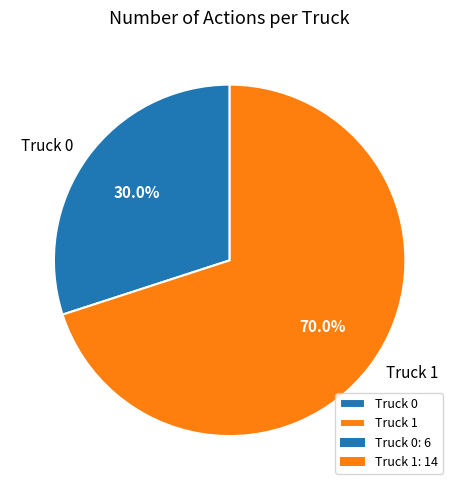

The Truck 0 slice represents 25% of the pie. True or false?

False